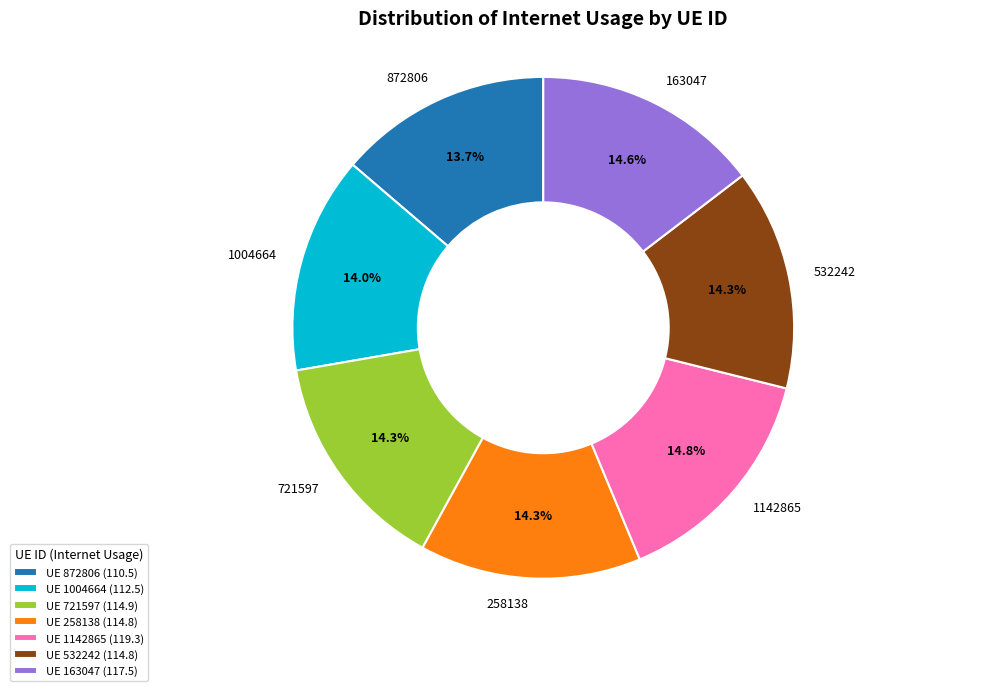

True or false: 163047 accounts for 15% of the total.

True